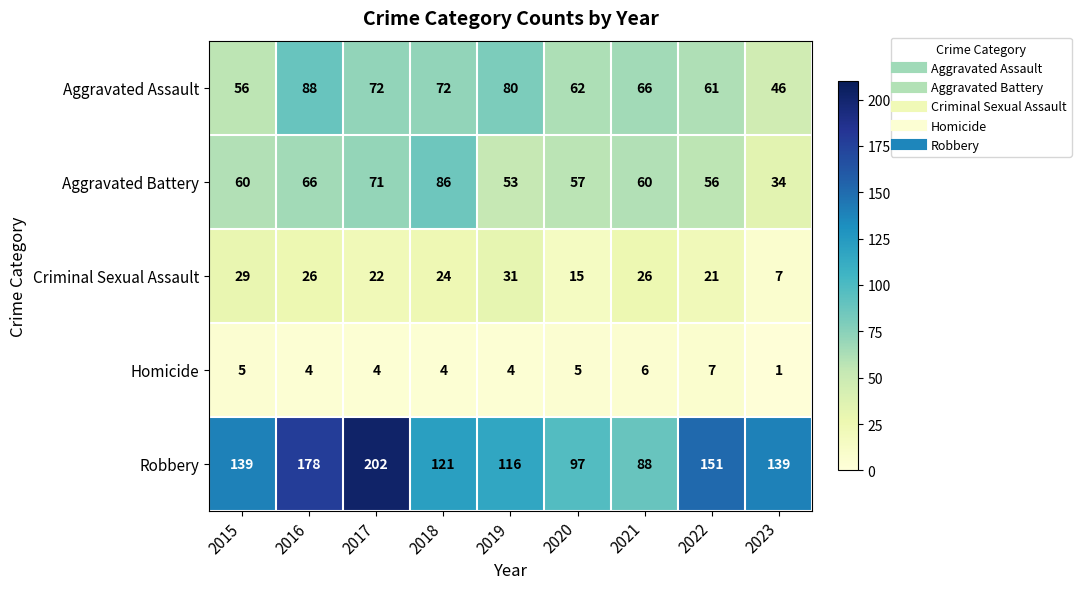

What is the sum of the Criminal Sexual Assault values at 2021 and 2019?

57